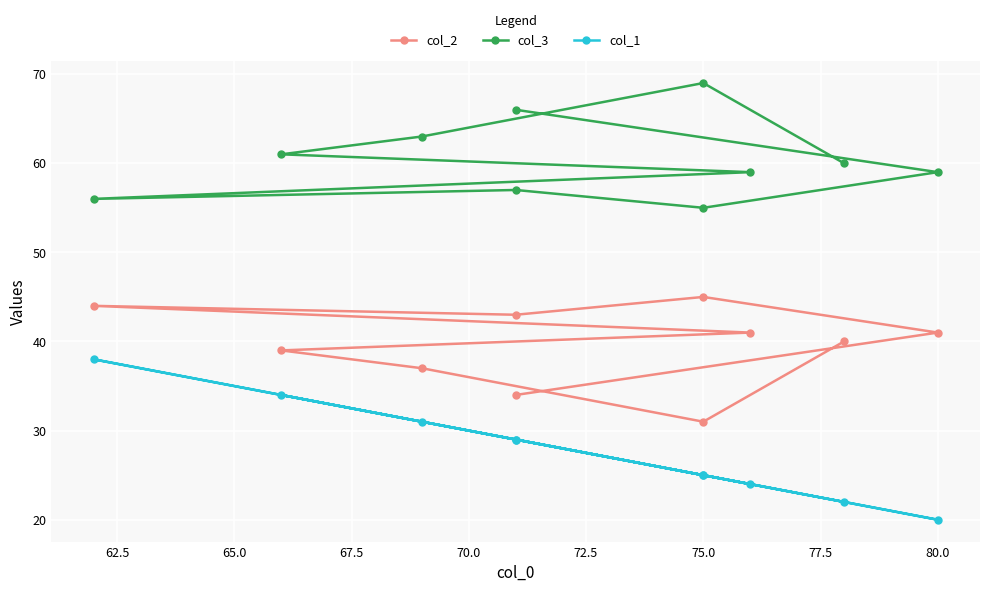

Which series changed the most between 75.0 and 80.0?

col_1